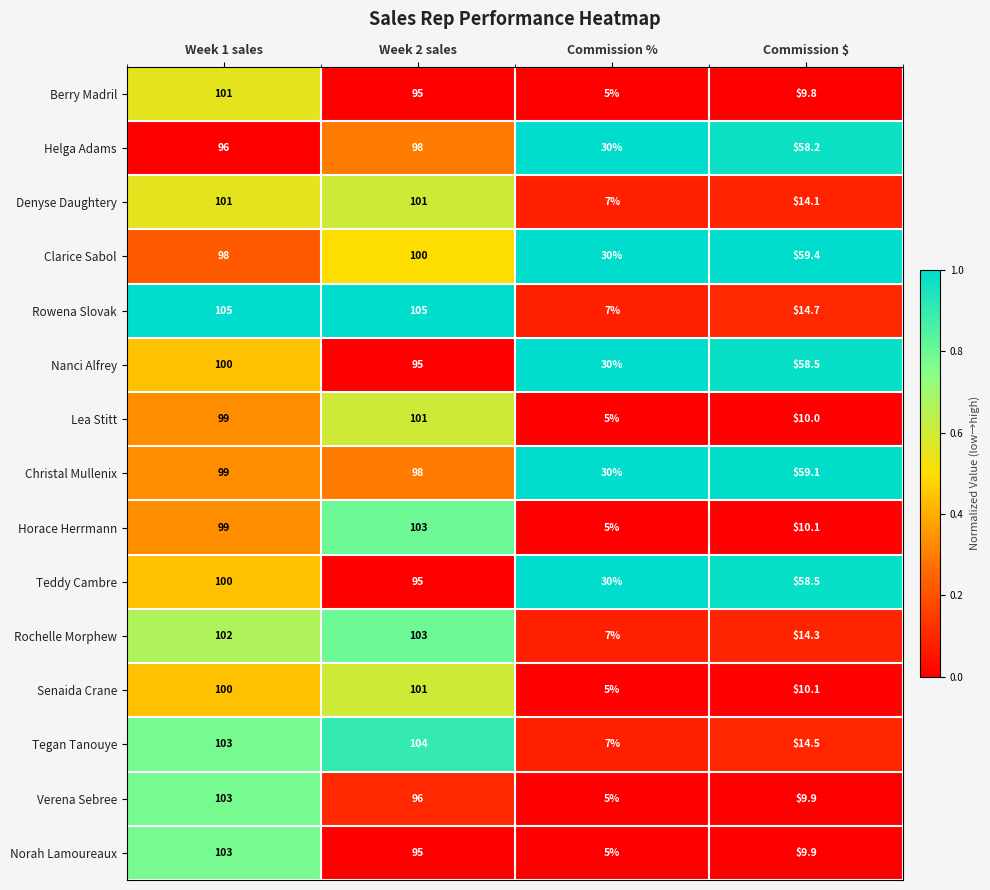

What is the minimum value for Horace Herrmann?

5.0